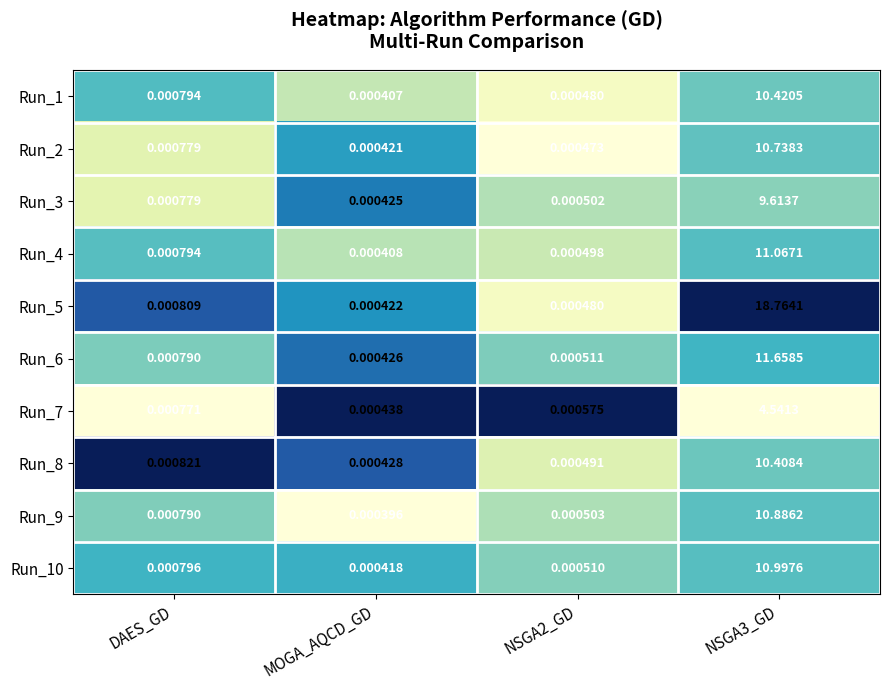

At which label is Run_8 closest to 5?

DAES_GD